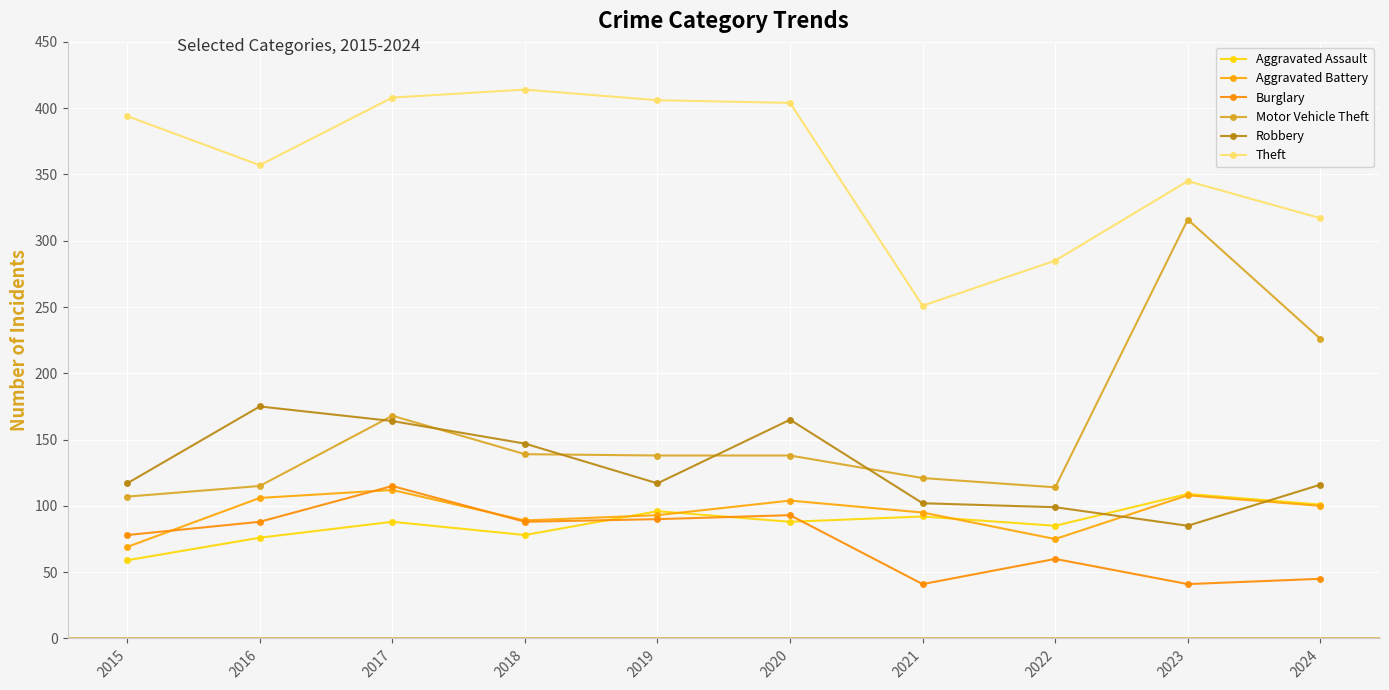

Where is the first local maximum for Motor Vehicle Theft?

2017